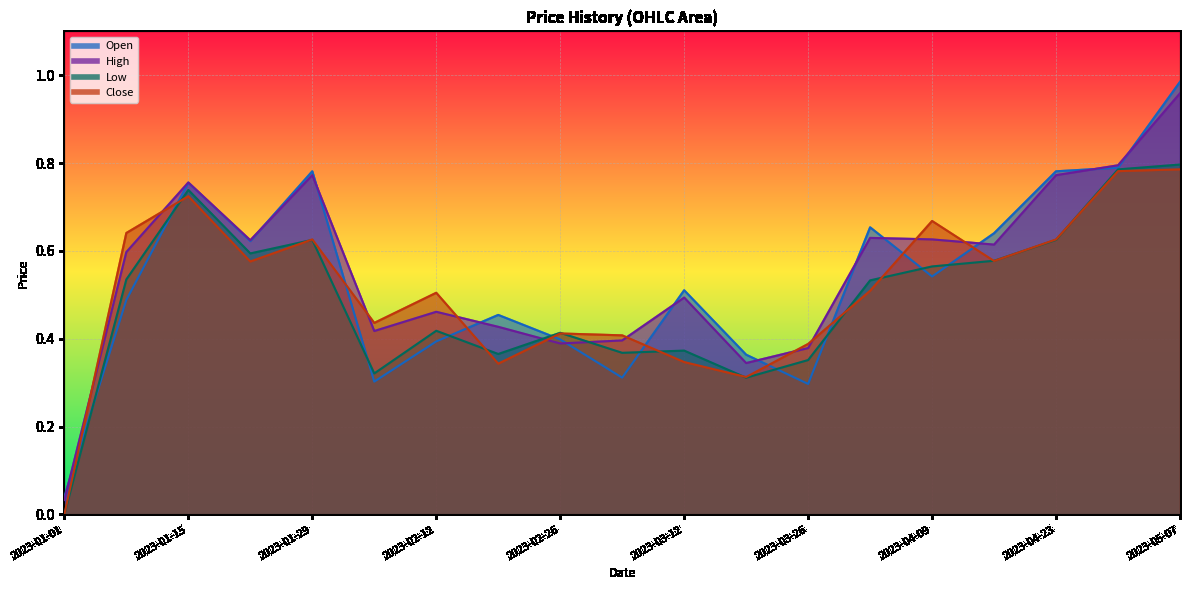

Which category has the highest value across all series?

2023-05-07